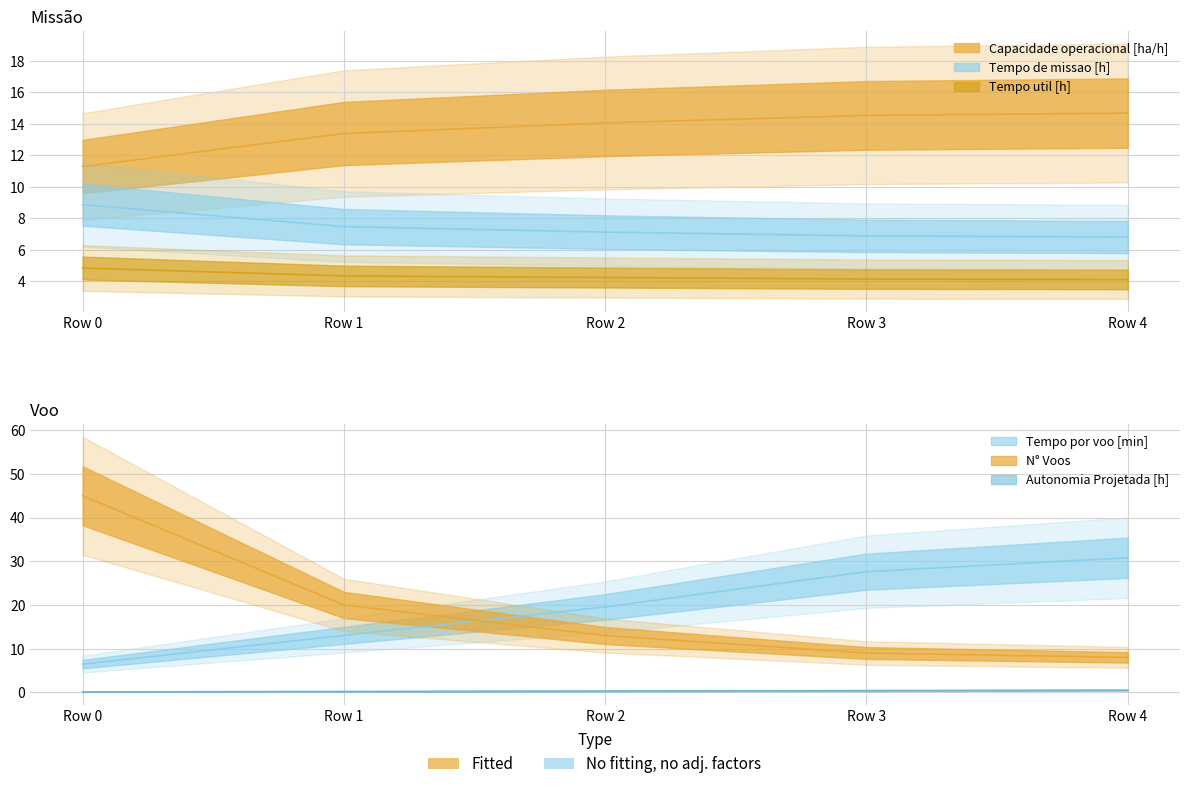

True or false: Tempo por voo [min] and Tempo util [h] intersect in this chart.

False